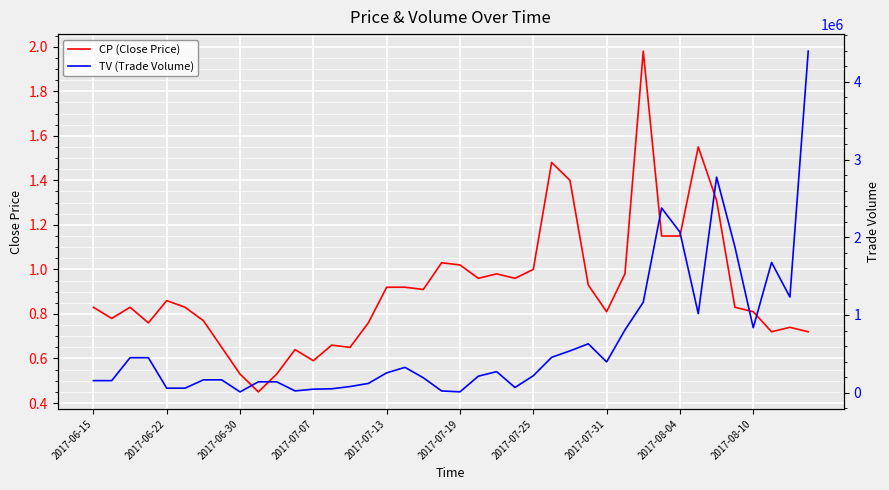

In TV (Trade Volume), how many points are higher than both neighbors (excluding endpoints)?

6